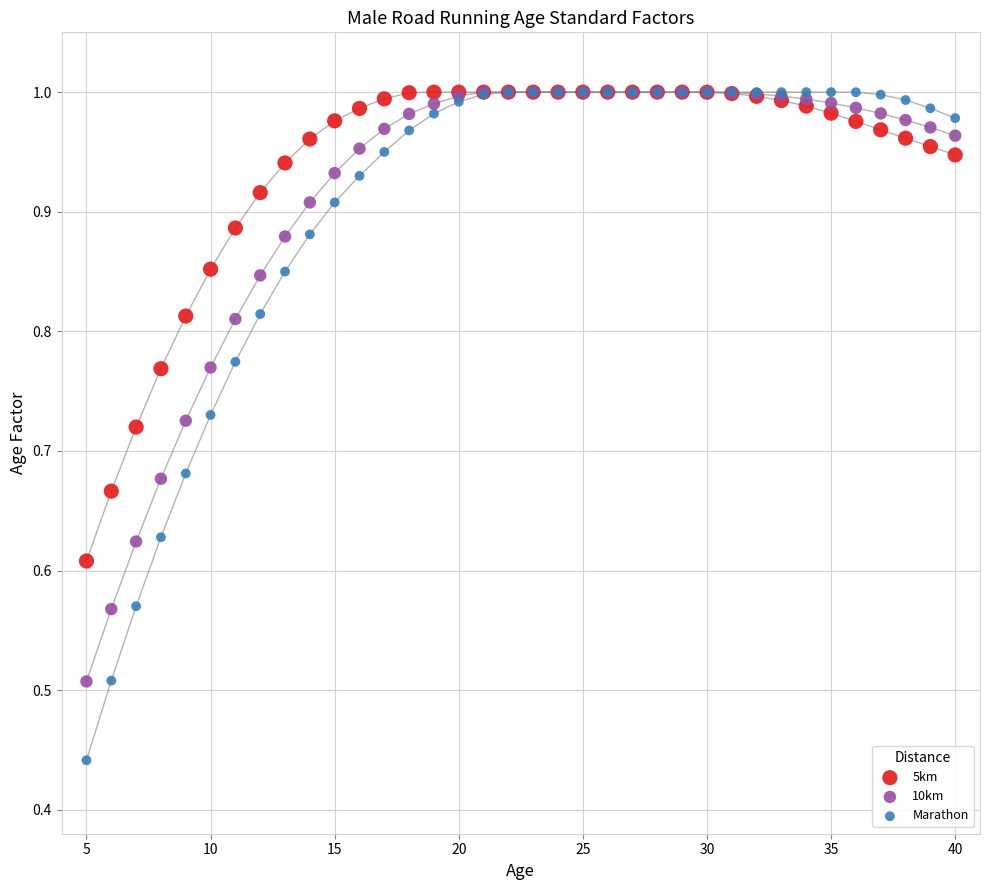

What are all the series names shown in the legend?

5km, 10km, Marathon